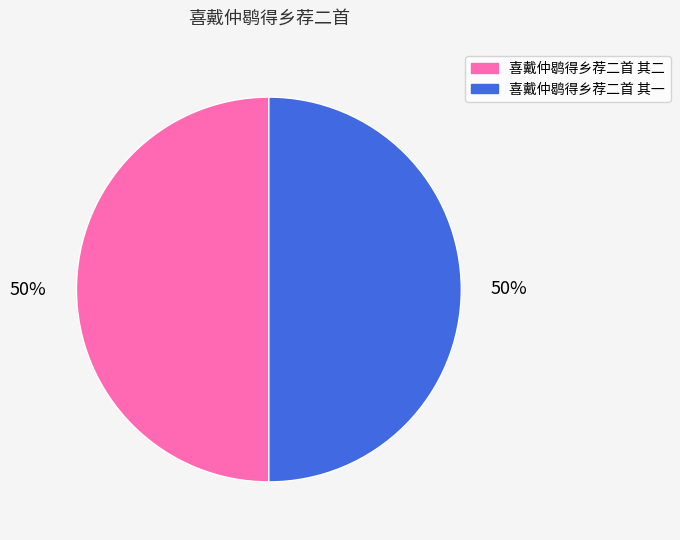

To the nearest percent, what portion does 喜戴仲鹖得乡荐二首 其二 represent?

50%